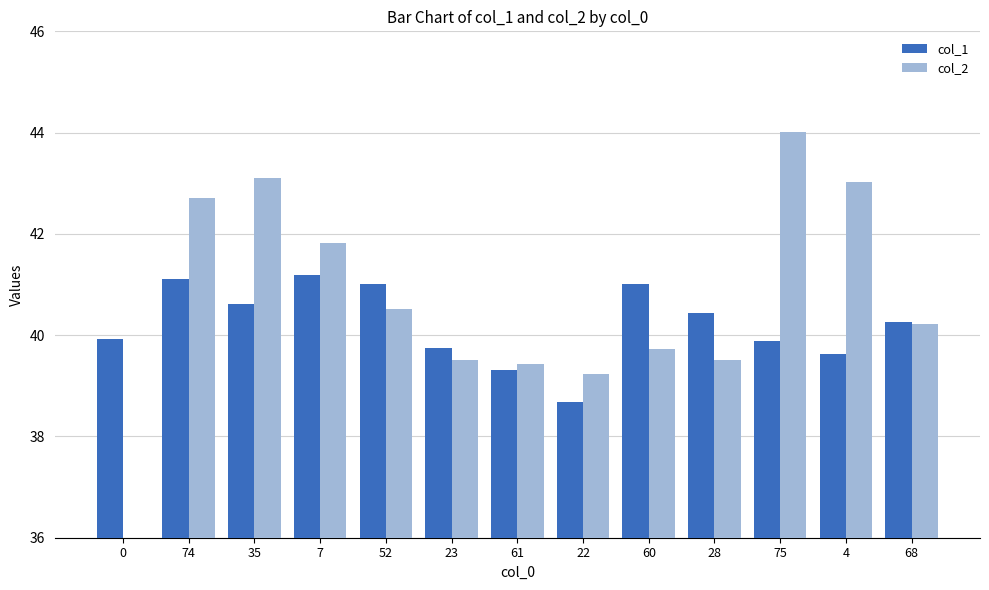

How many groups of bars are there?

13